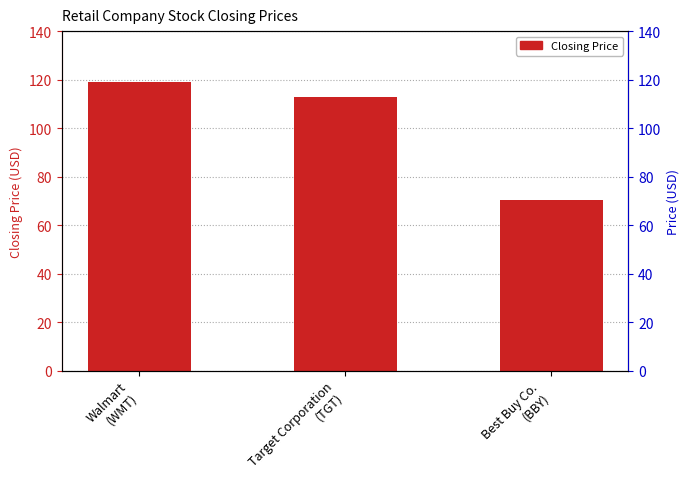

Is it true that the value at Target Corporation
(TGT) is 197.7?

False